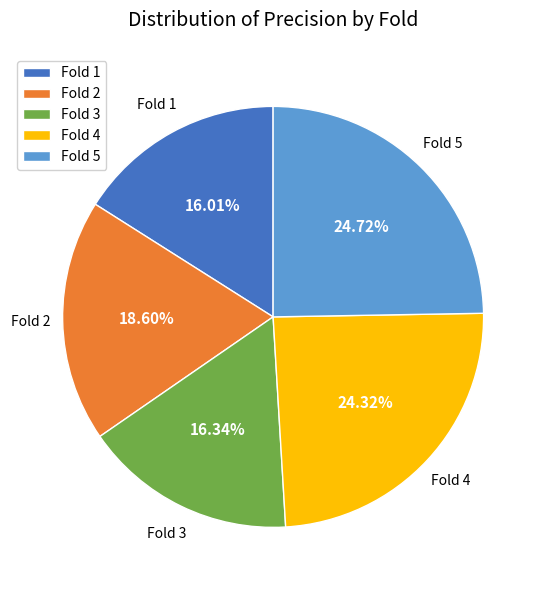

How many segments does this pie chart have?

5